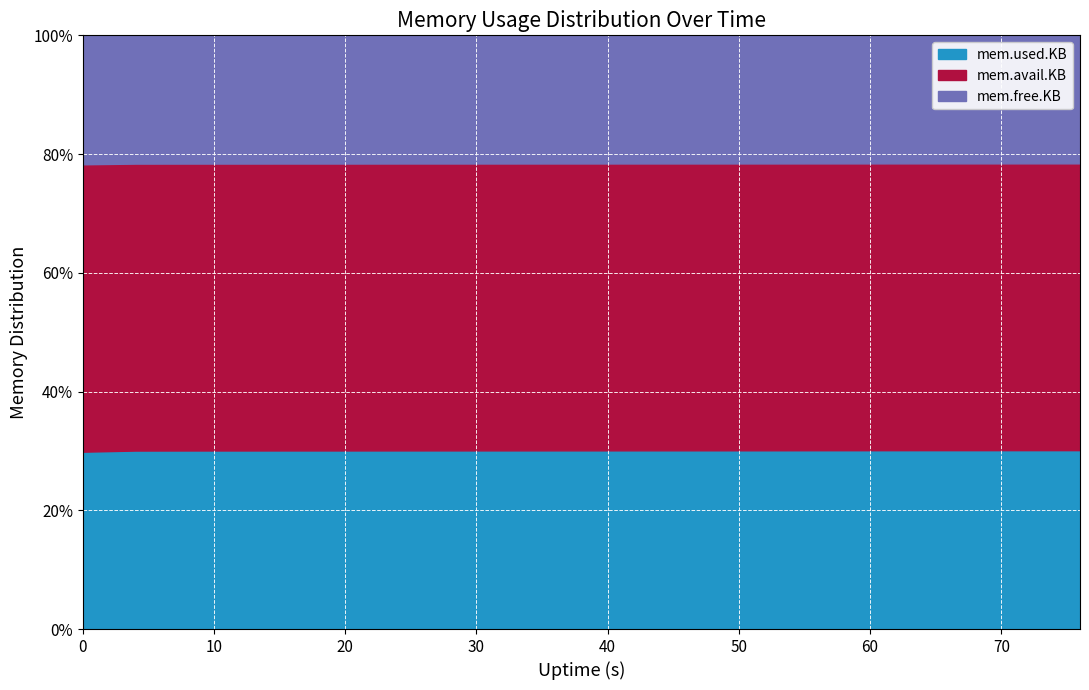

Does the chart display data point markers on the line(s)?

No